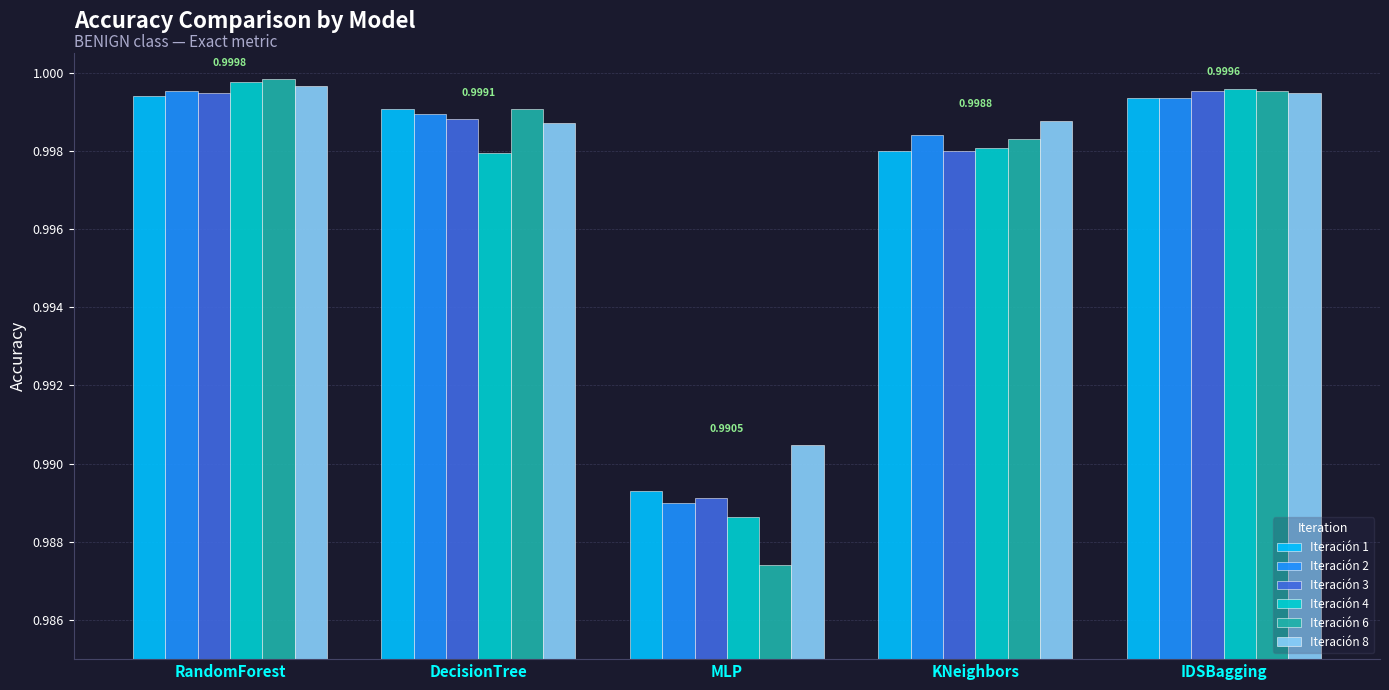

Which series has the largest total across all categories?

Iteración 8